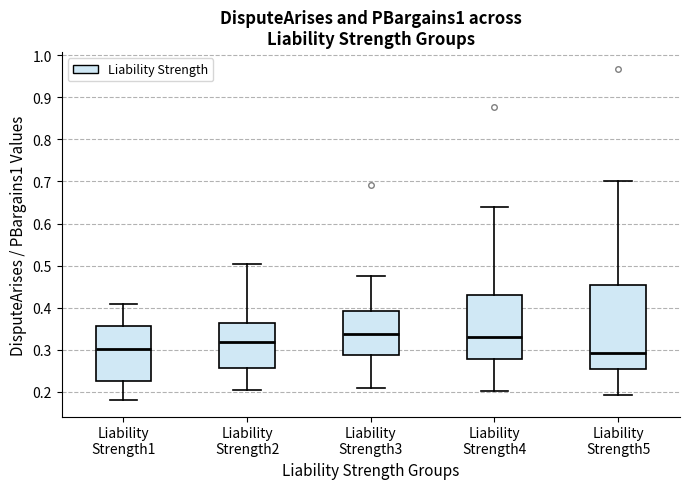

Which box is the tallest, from its lower edge to its upper edge?

Liability Strength5